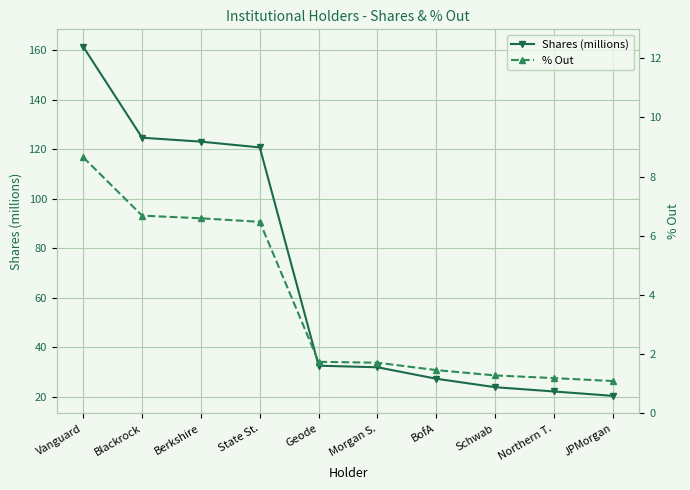

True or false: % Out has a value of 1.7 at Geode.

True